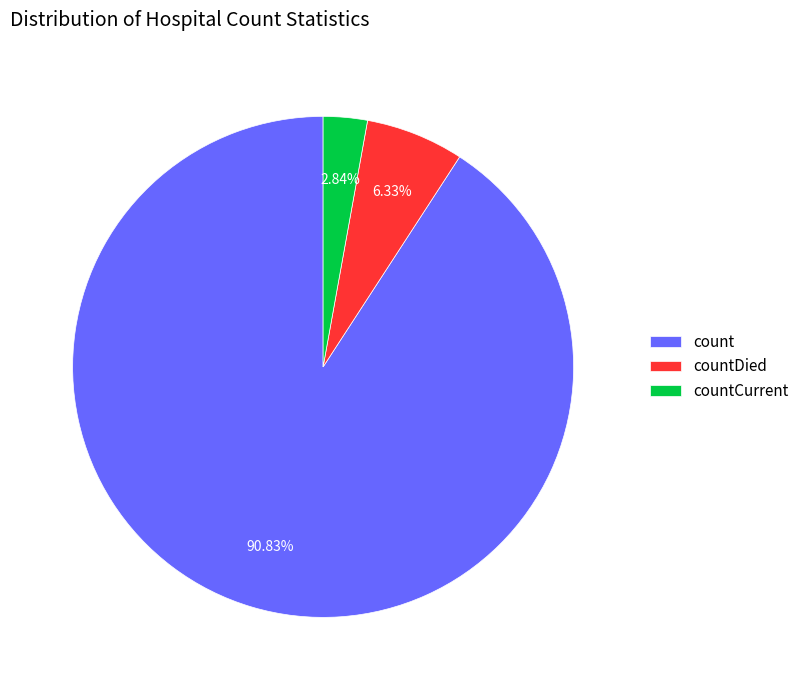

To the nearest percent, what is the difference between the countDied and countCurrent slice percentages?

3%